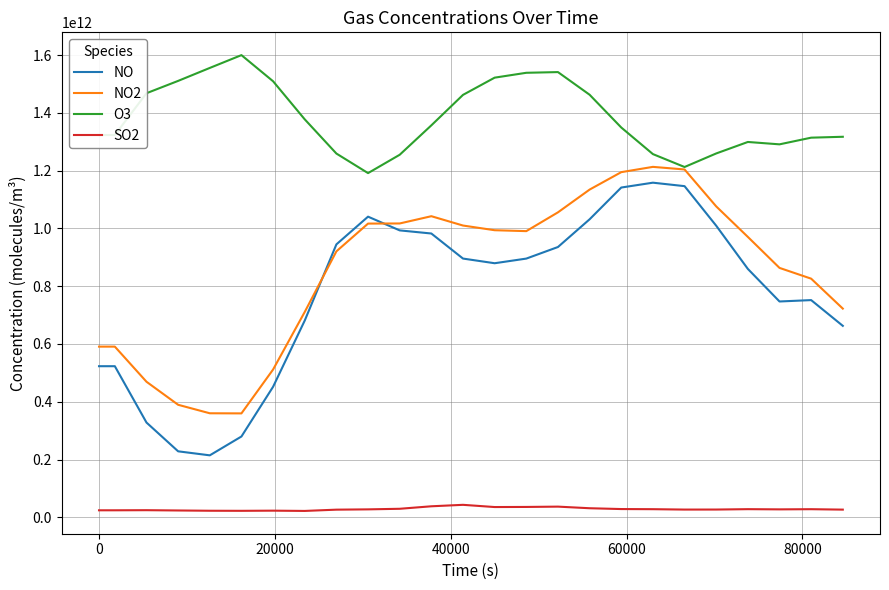

Which series has the widest spread of values?

NO